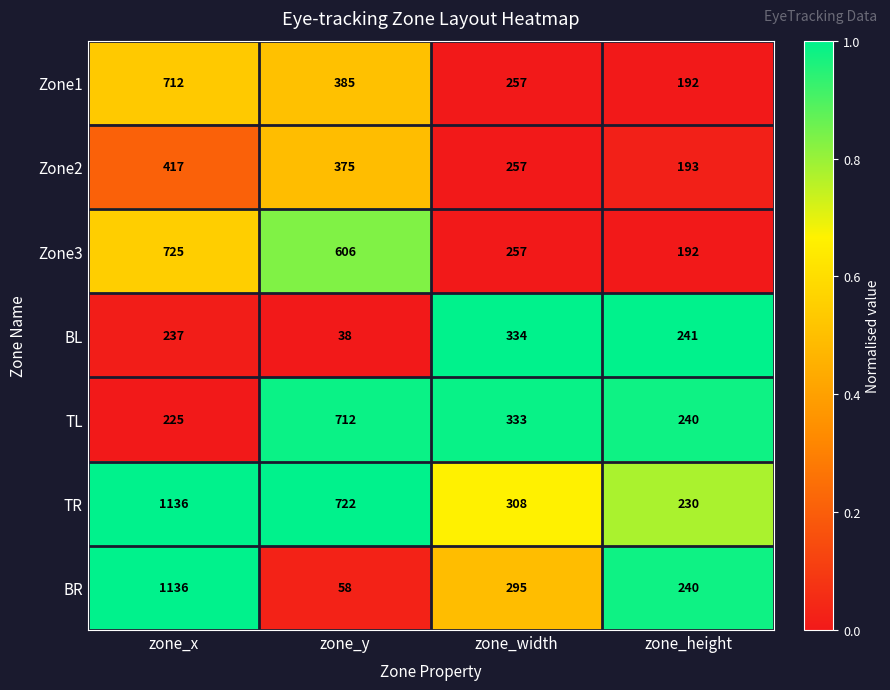

Which series has the widest spread of values?

BR